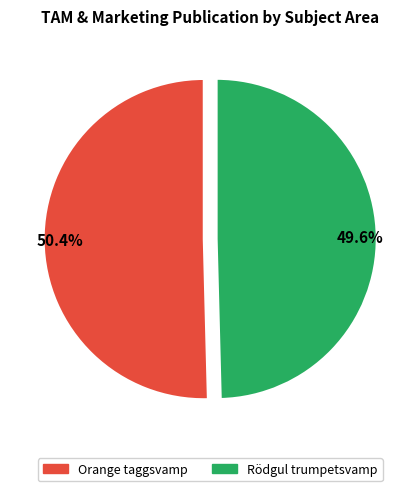

Which category has the smallest portion of the pie?

Rödgul trumpetsvamp